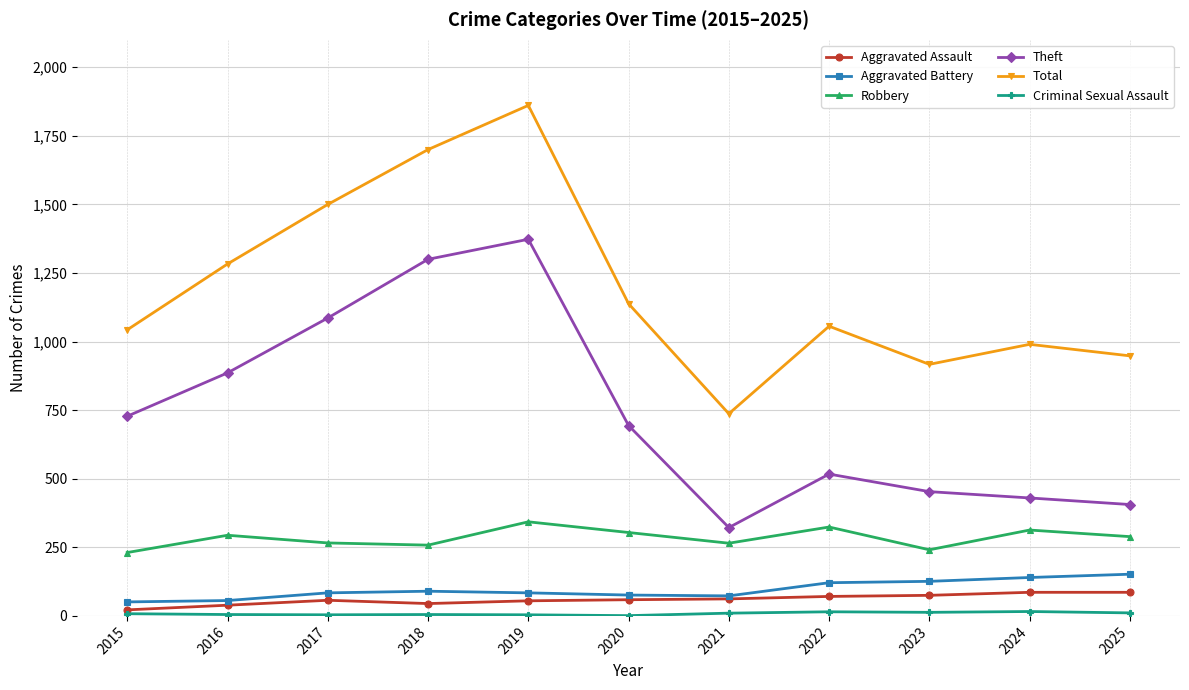

How many data points in Total are less than 1056?

5